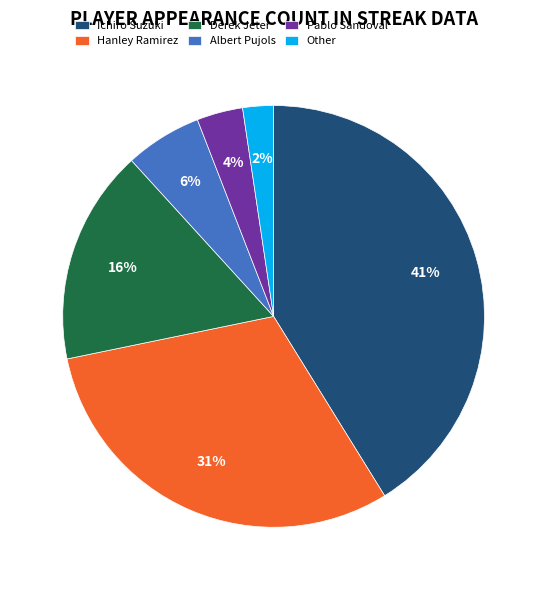

To the nearest percent, what is the difference between the Albert Pujols and Pablo Sandoval slice percentages?

2%